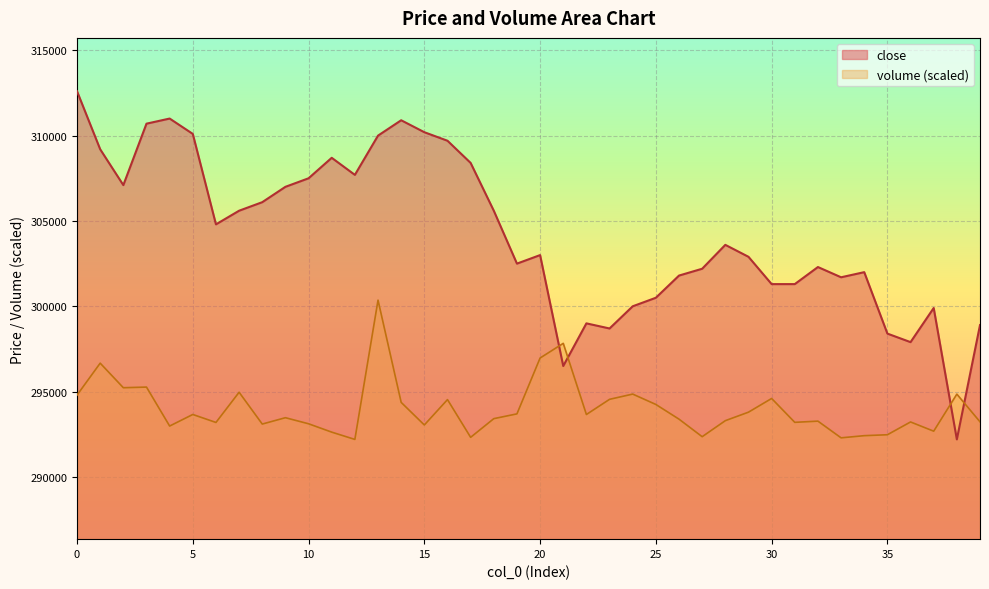

What is the difference between the volume values at 7 and 15?

1917.3